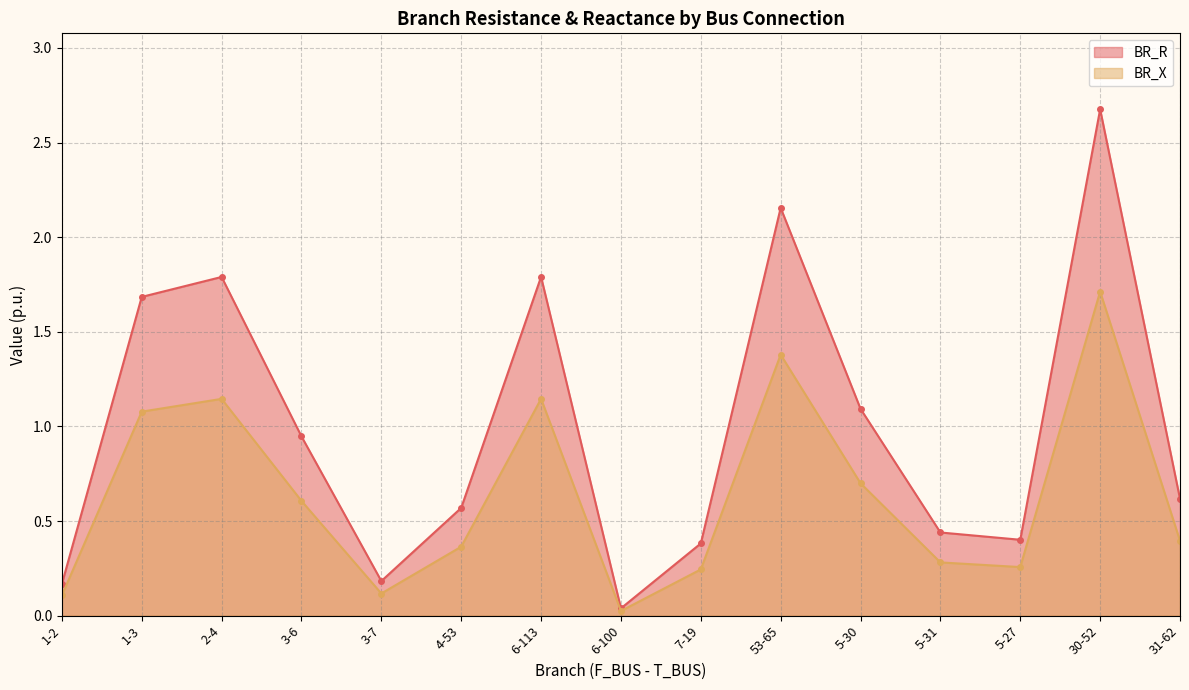

What are all the series names shown in the legend?

BR_R, BR_X